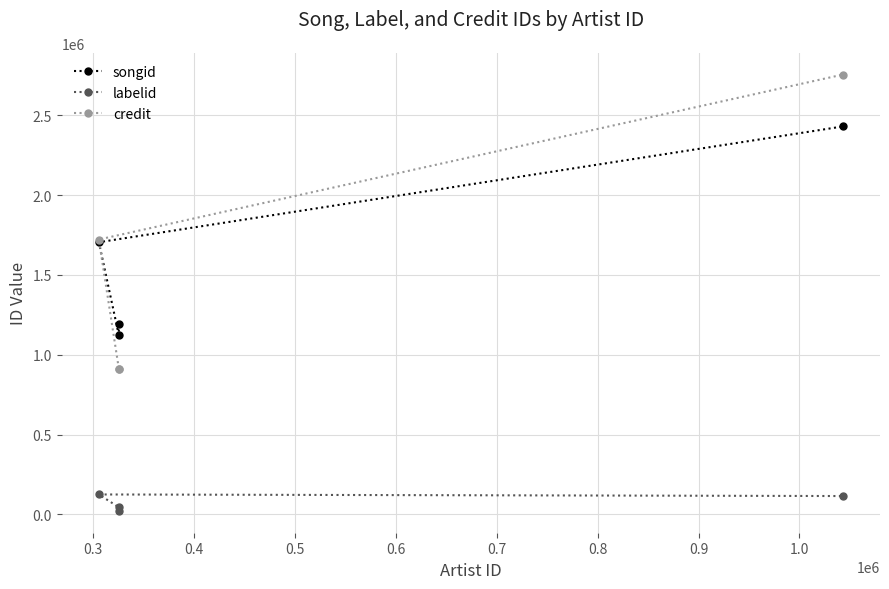

What is the value of the labelid point at the 4th from the left?

115199